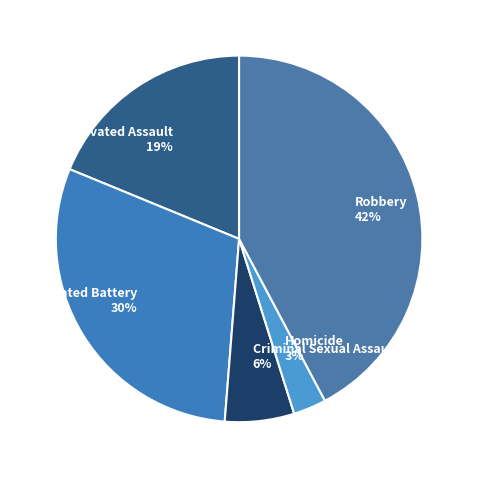

To the nearest percent, what percentage of the pie is Homicide?

3%